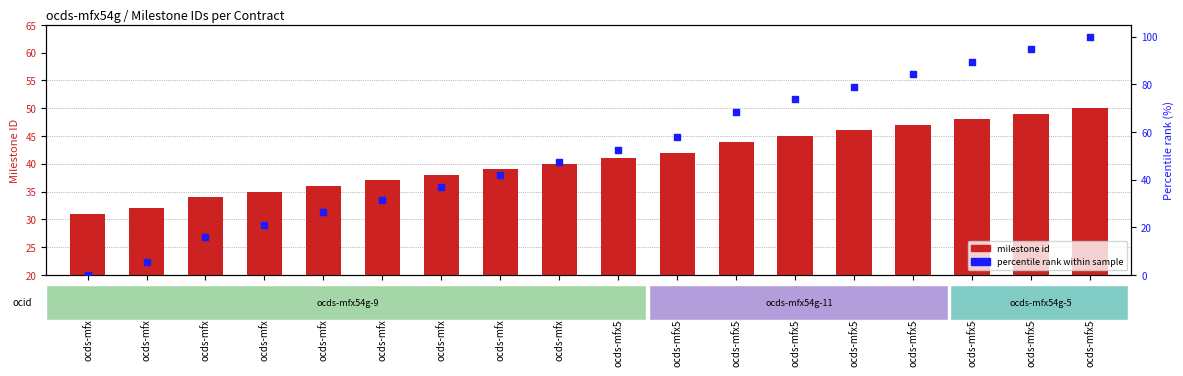

Is the value of percentile rank at ocds-mfx54g-9-14 greater than the value of milestone id at ocds-mfx54g-9-12?

Yes